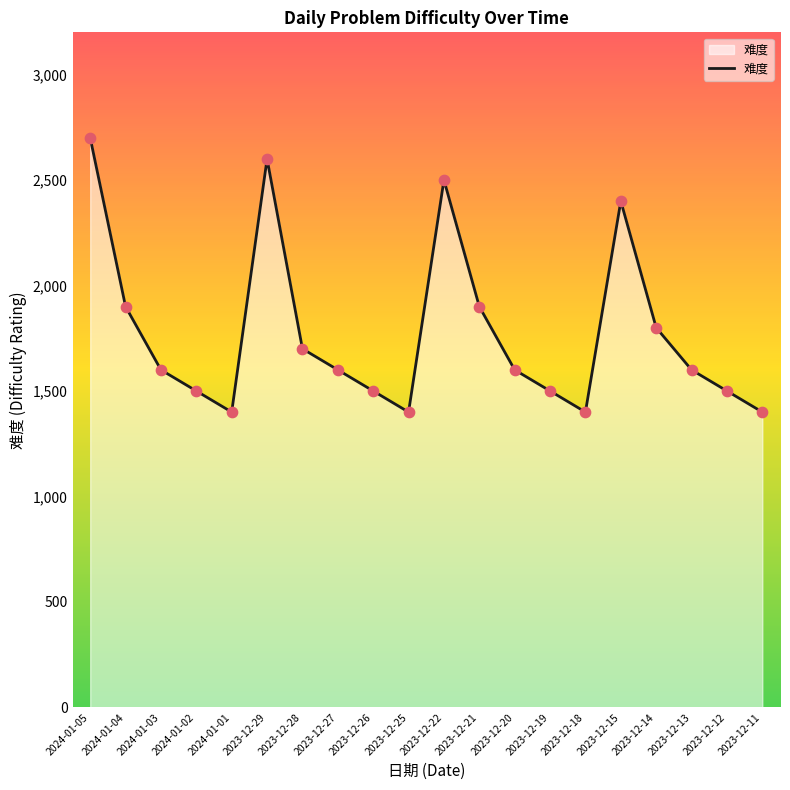

What is the change in value from 2023-12-27 to 2023-12-26?

-100